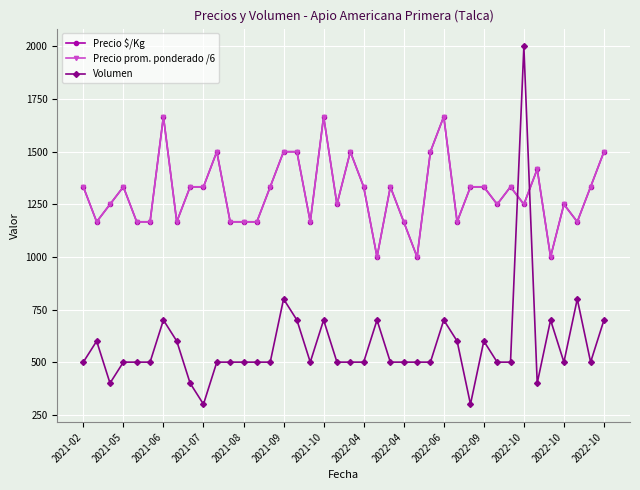

What is the sum of all Precio $/Kg values?

52168.0